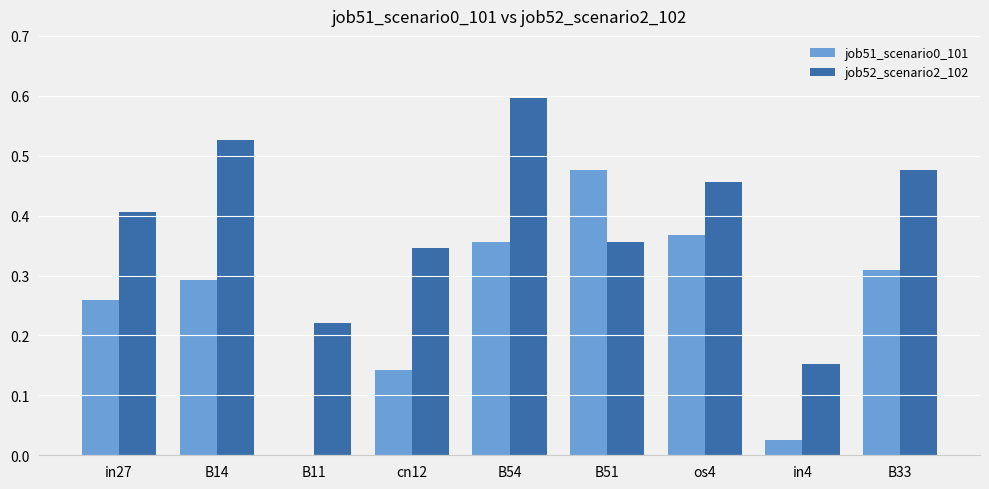

The job52_scenario2_102 series shows 0.3 at B33. True or false?

False